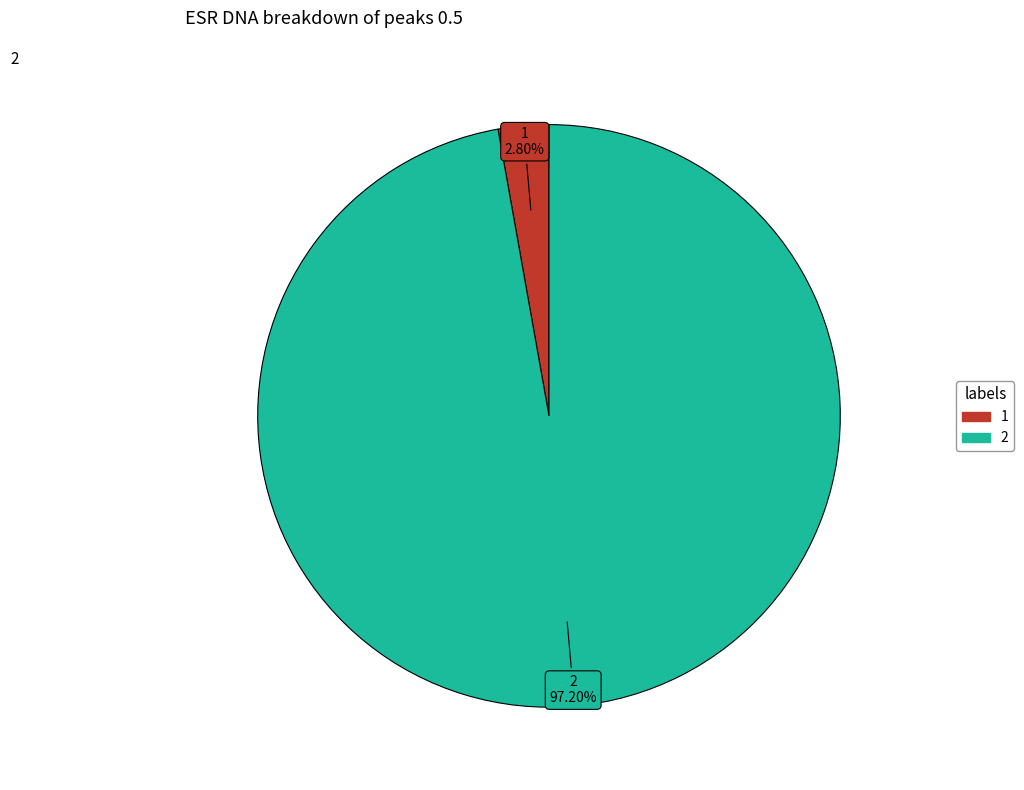

Which slice represents more than half of the pie?

2